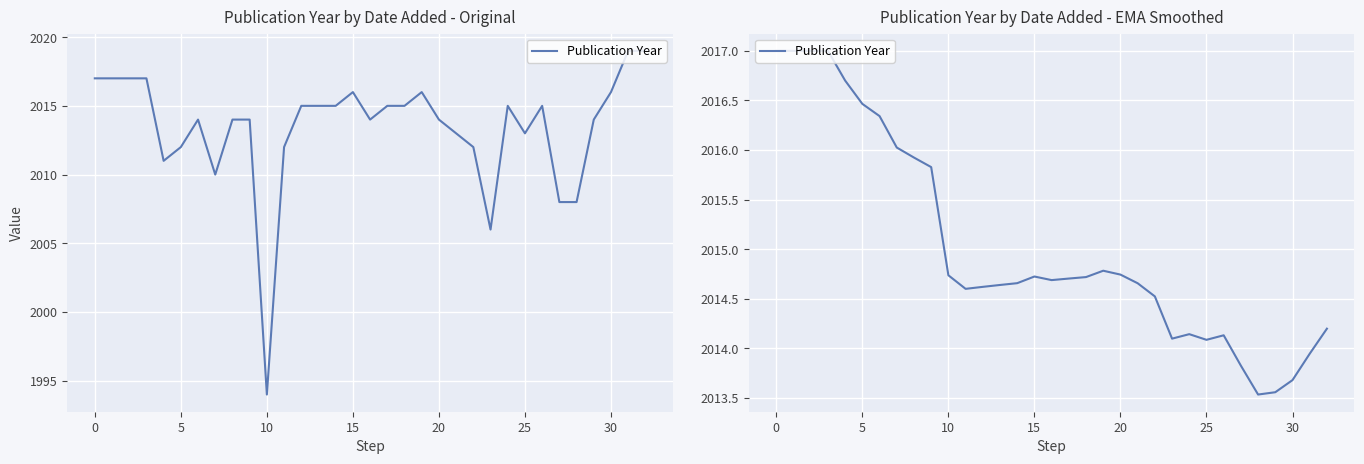

Is it true that the value at 15 is 2835.7?

False